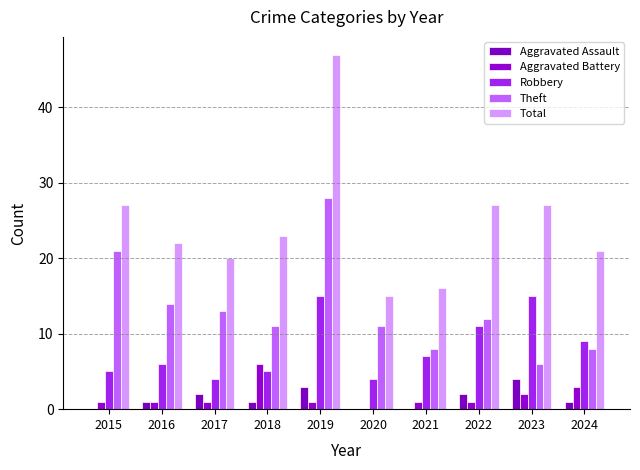

Reading right to left, what are all the values shown in this chart?

Aggravated Assault: 1	4	2	0	0	3	1	2	1	0
Aggravated Battery: 3	2	1	1	0	1	6	1	1	1
Robbery: 9	15	11	7	4	15	5	4	6	5
Theft: 8	6	12	8	11	28	11	13	14	21
Total: 21	27	27	16	15	47	23	20	22	27